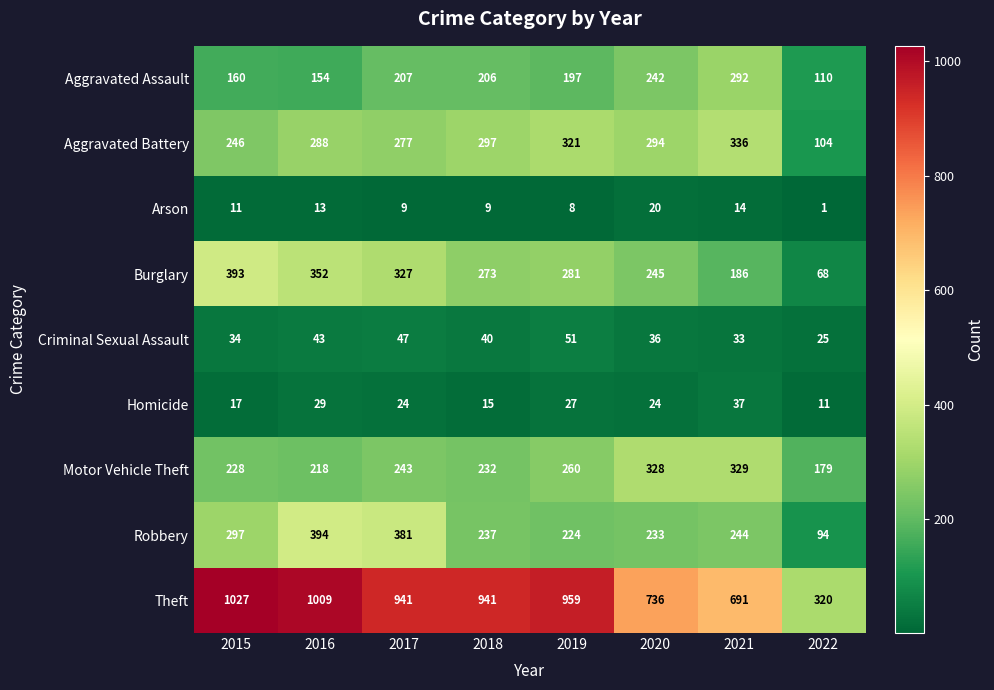

Which series has the largest range (max minus min)?

Theft